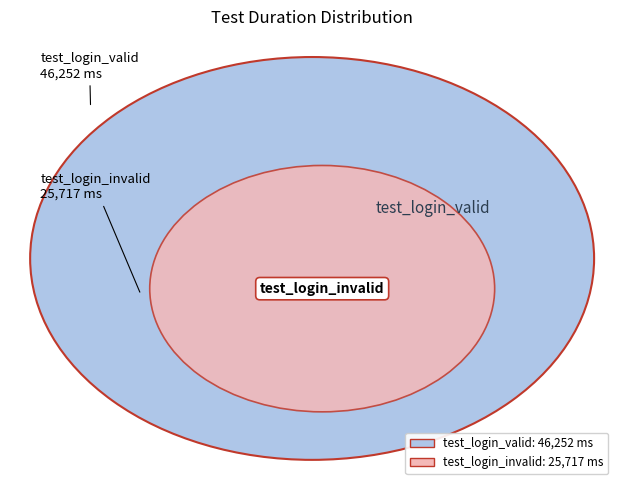

Approximately how many times larger is the value at test_login_invalid compared to test_login_valid?

0.6